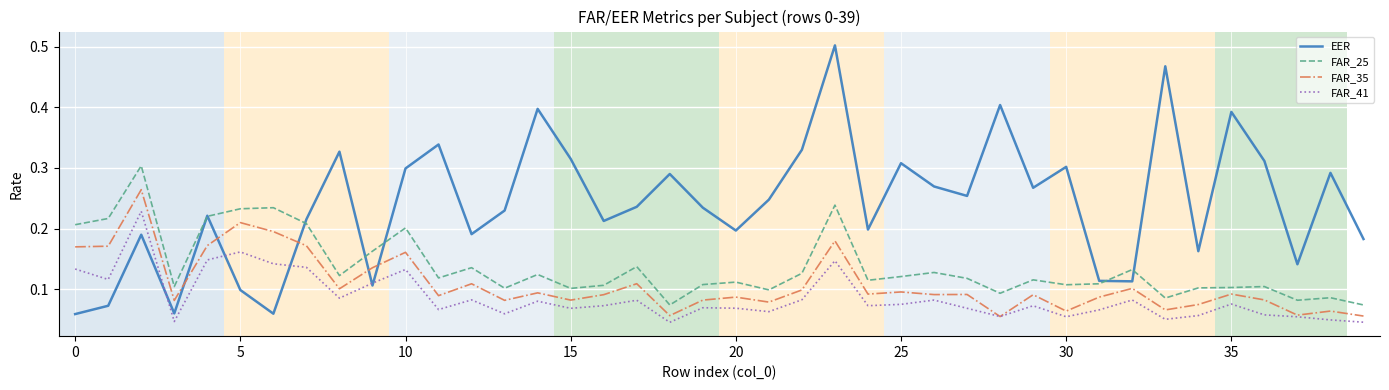

Which series has the largest range (max minus min)?

EER